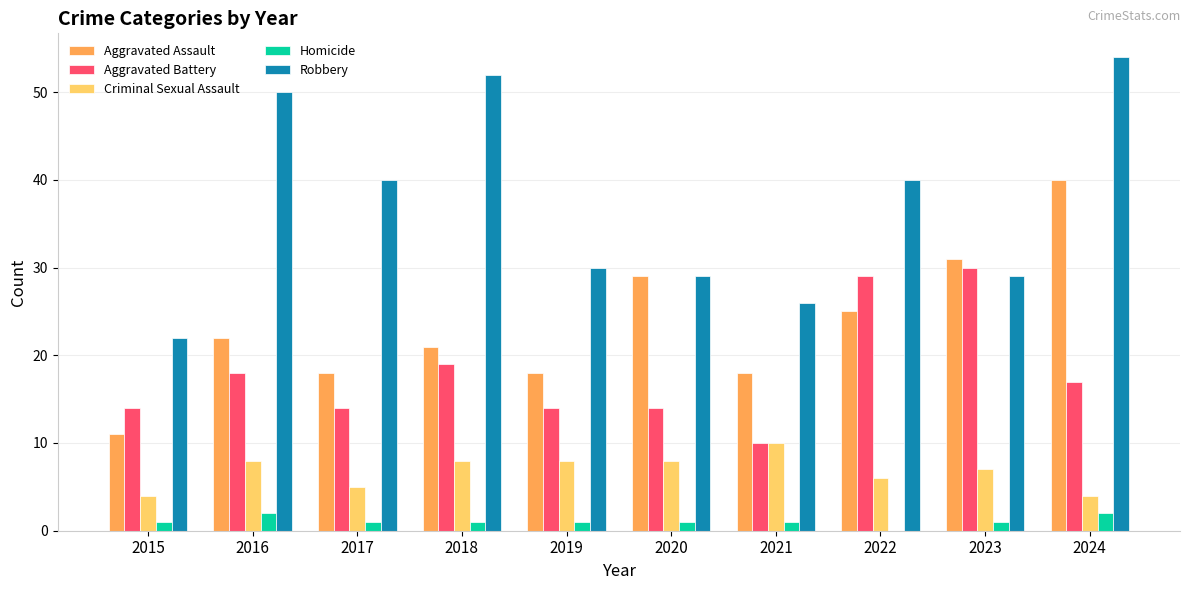

What are all the series names shown in the legend?

Aggravated Assault, Aggravated Battery, Criminal Sexual Assault, Homicide, Robbery